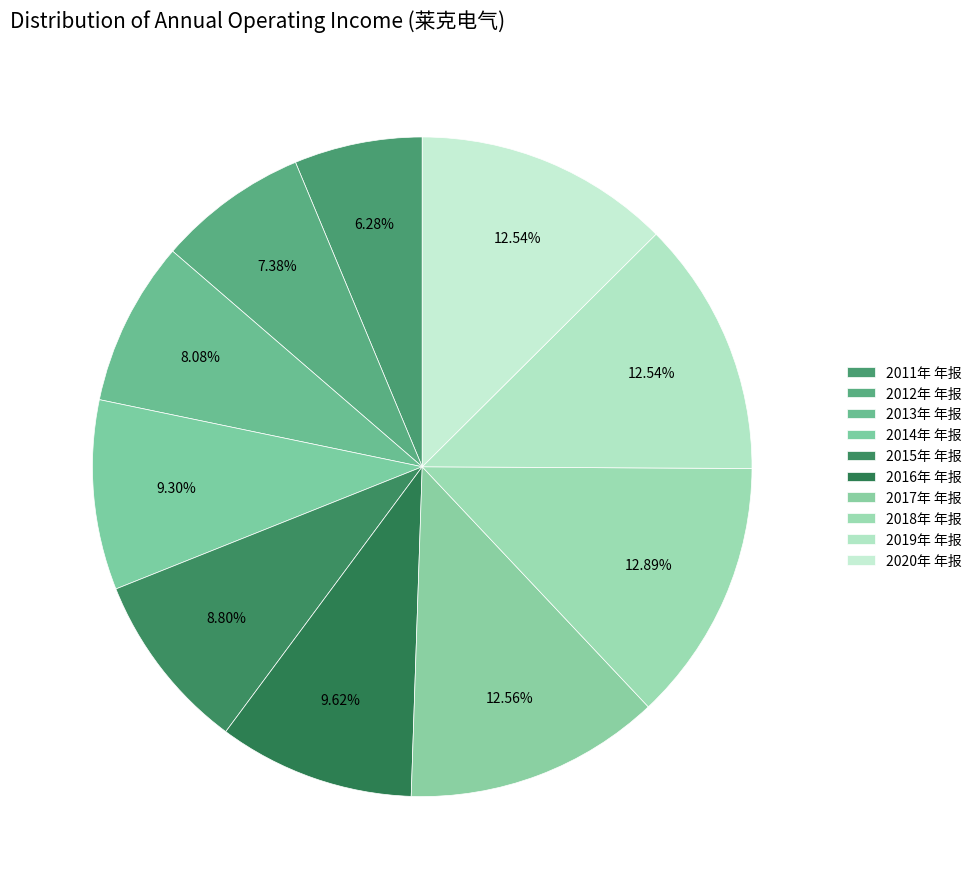

Is it true that 2011年 年报 is 17% of the pie?

False